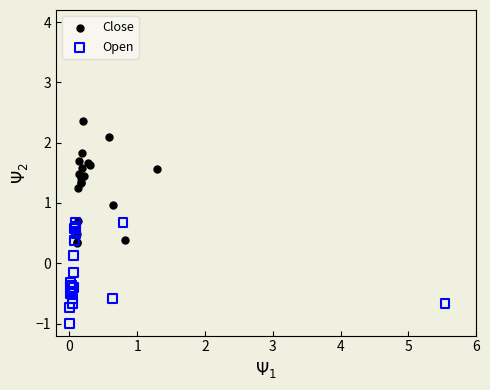

What are all the series names shown in the legend?

Close, Open